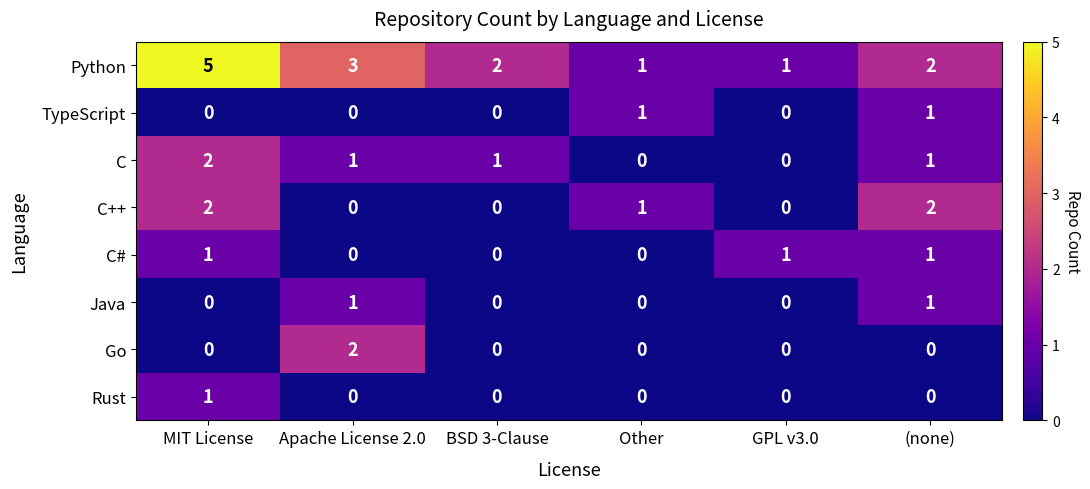

What is the total value across all series at BSD 3-Clause?

3